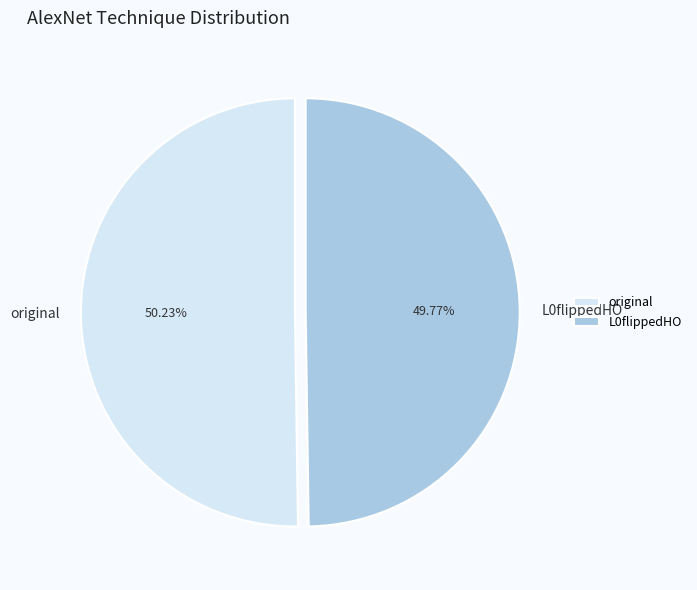

Is there any slice that represents more than half of the pie?

Yes